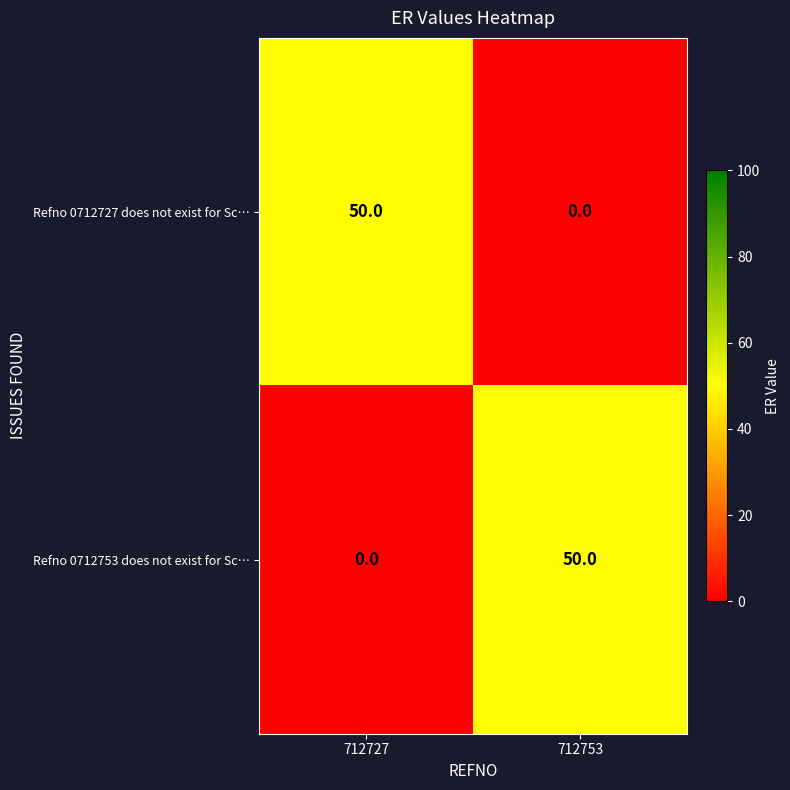

Reading right to left, transcribe all the data shown in this chart.

Refno 0712727 does not exist for Sc…: 712753=0	712727=50
Refno 0712753 does not exist for Sc…: 712753=50	712727=0